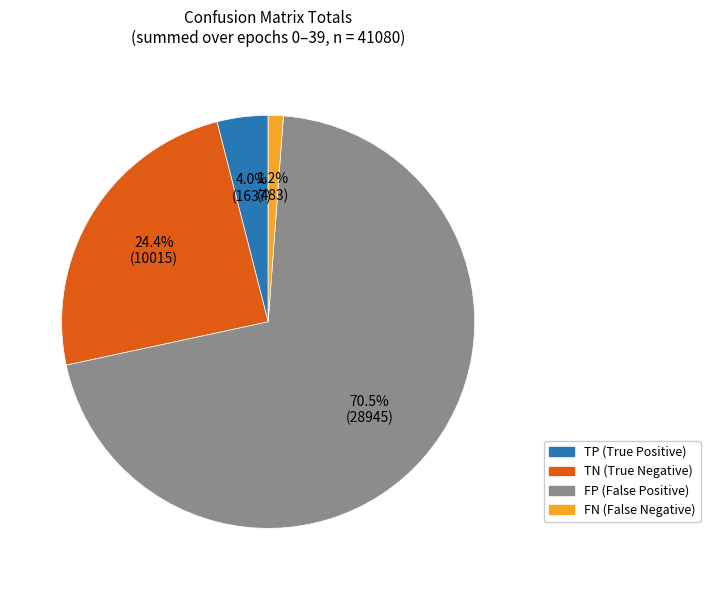

Is there any slice that represents more than half of the pie?

Yes